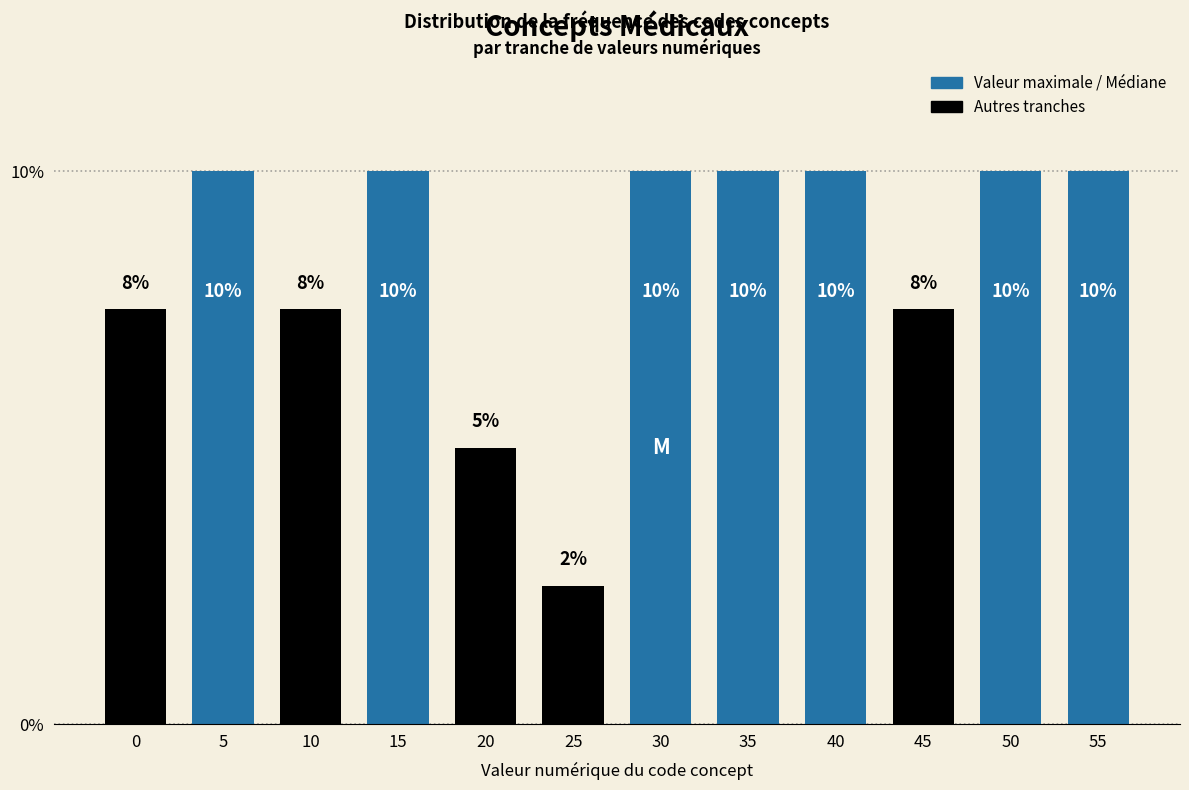

Read the value at 45.

7.5